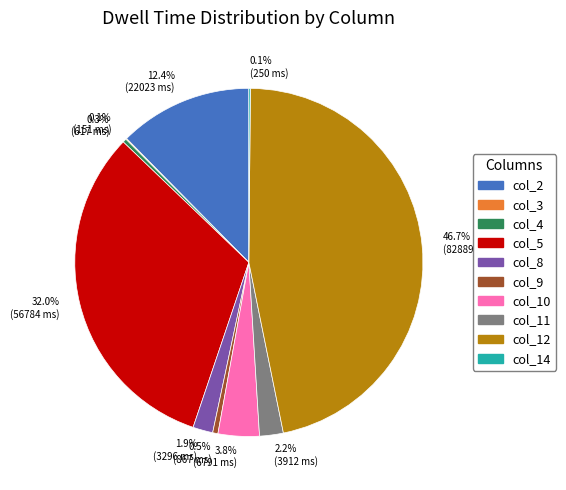

Between 46.7% (82889 ms) and 32.0% (56784 ms), which is larger?

46.7% (82889 ms)